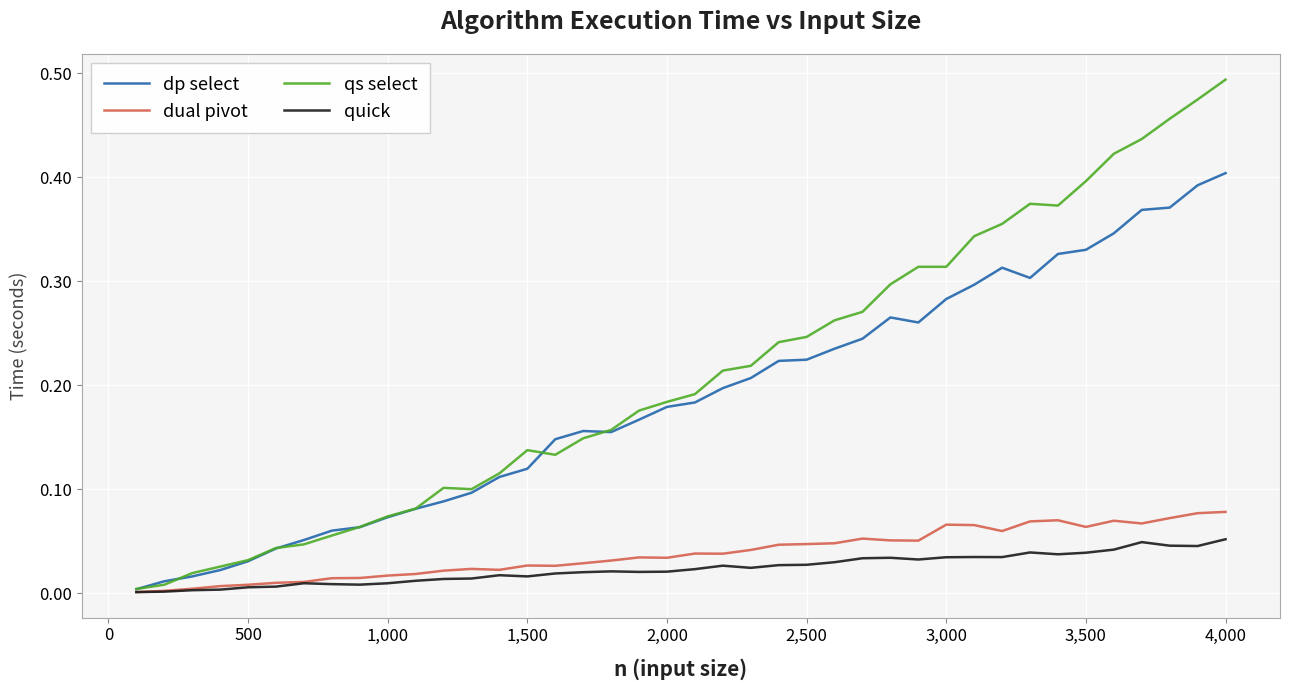

What are all the series names shown in the legend?

dp select, dual pivot, qs select, quick